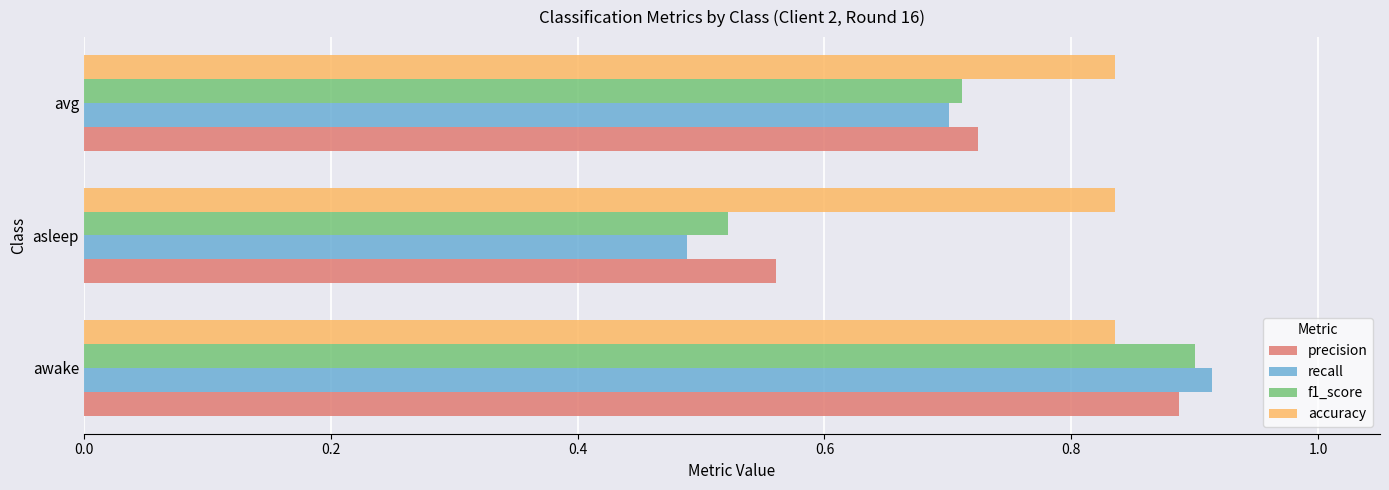

The value of recall at asleep is 0.8. True or false?

False